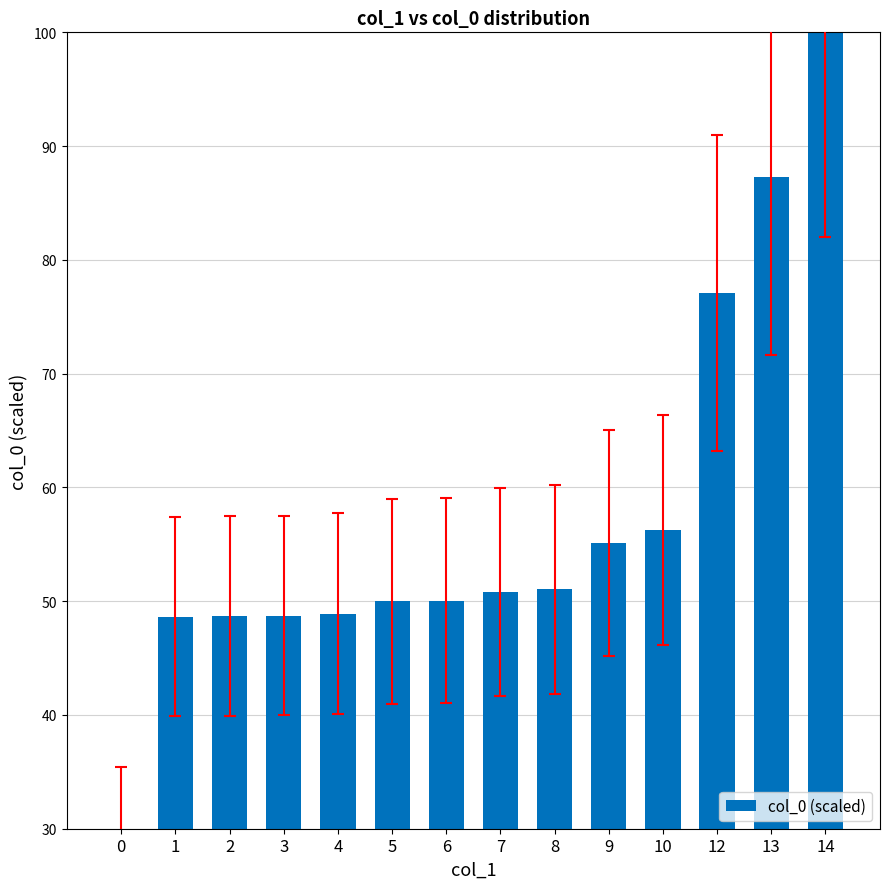

What is the difference between the maximum and minimum values?

70.0